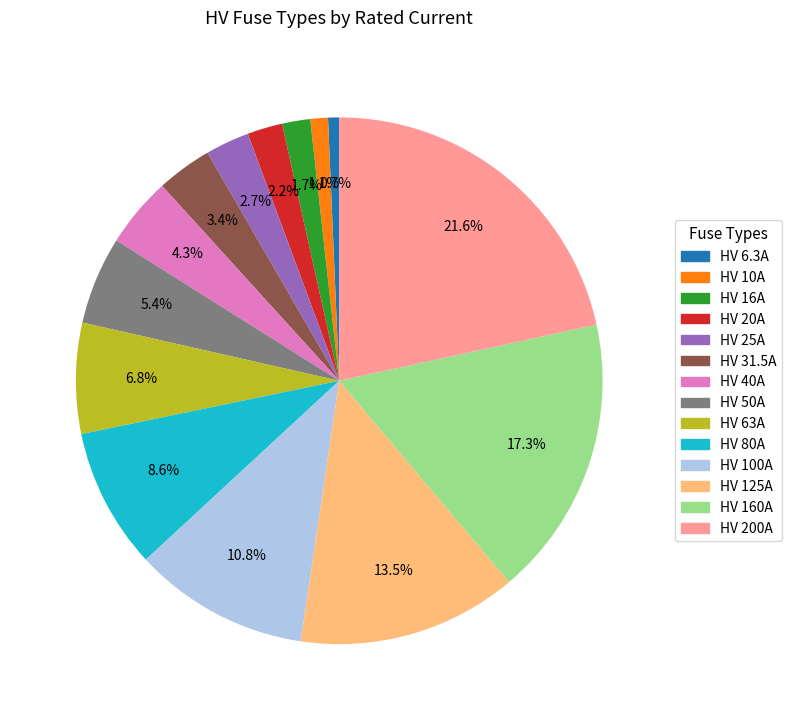

Count the number of slices in the pie.

14